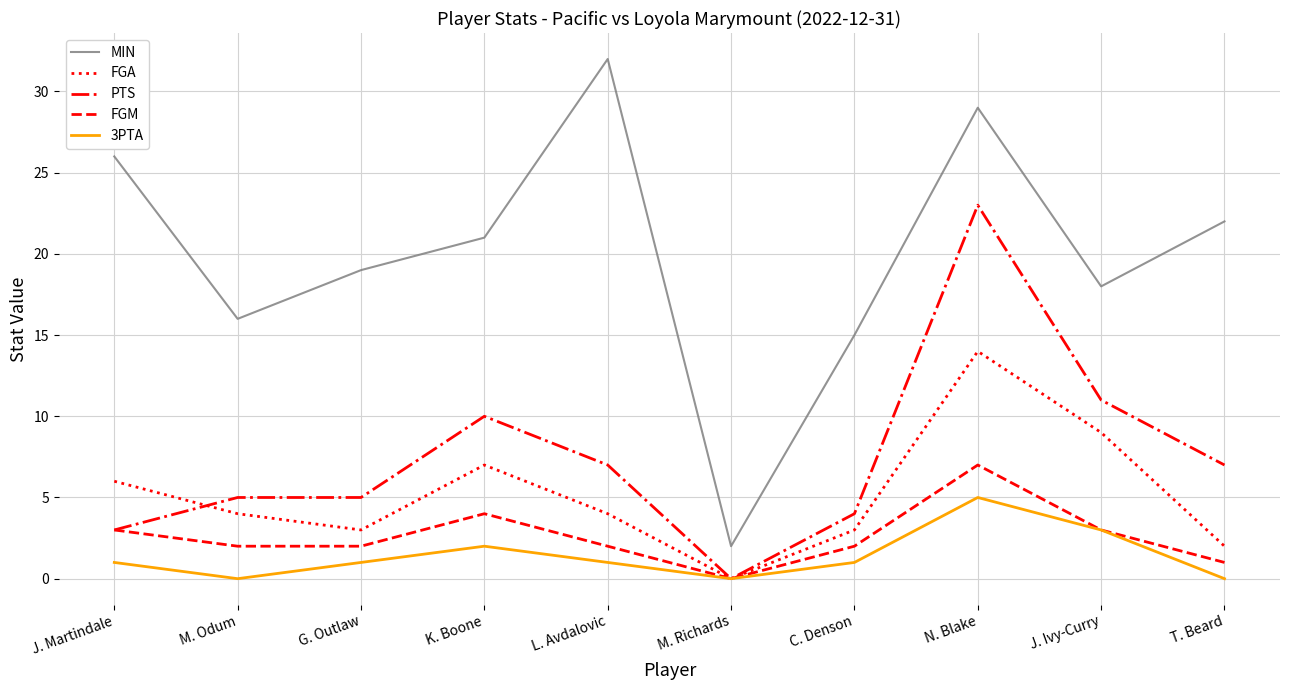

True or false: MIN and 3PTA intersect in this chart.

False